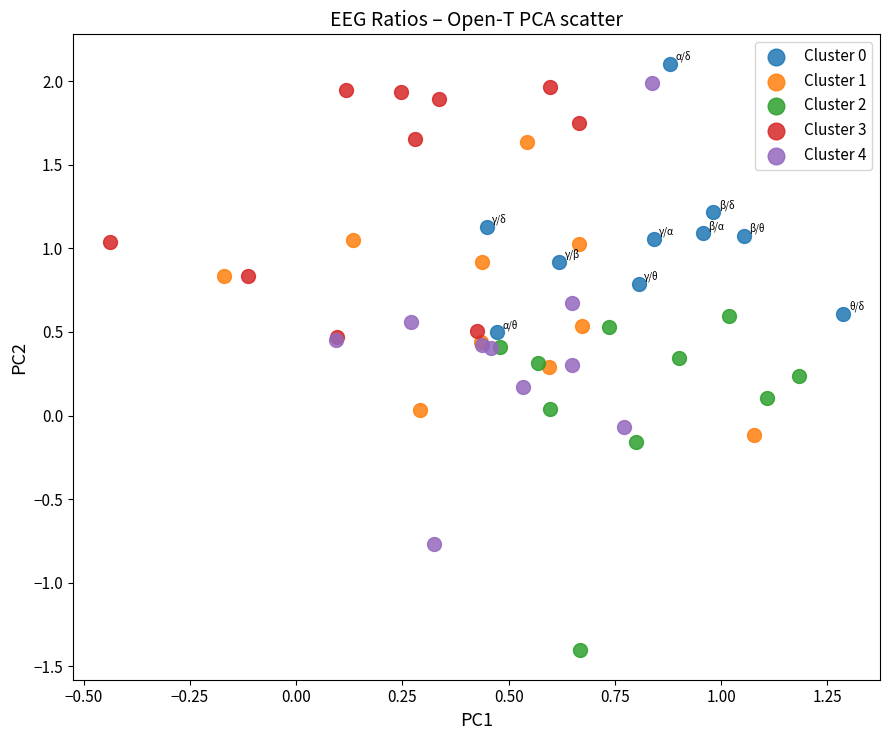

Which series reaches the minimum Y coordinate?

Cluster 2